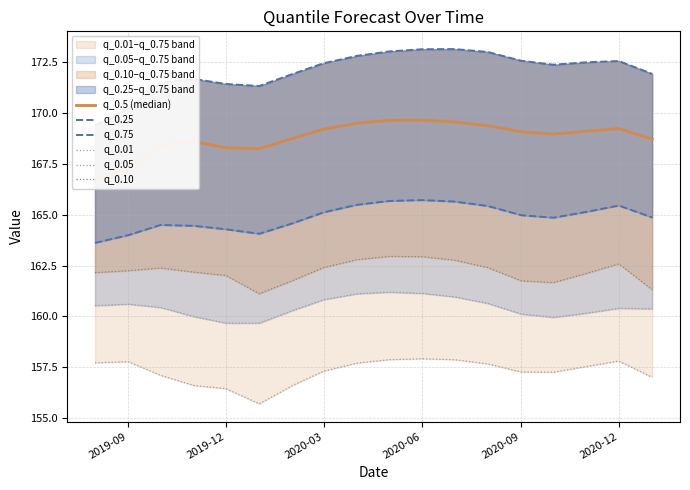

What is the value of the q_0.01 point at the 18th from the left?

157.0